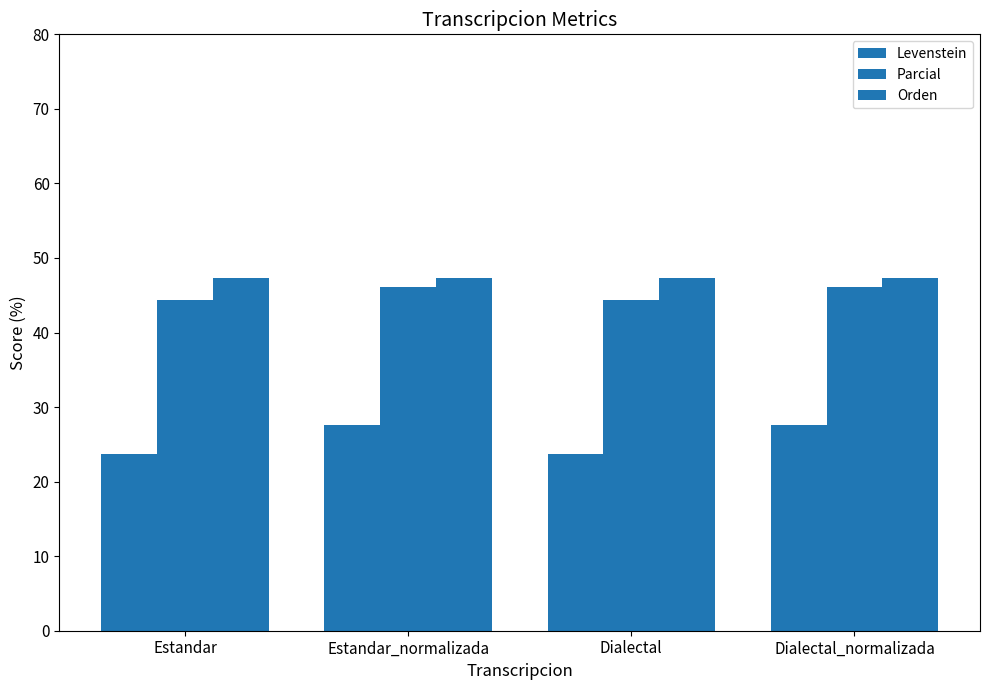

What is the approximate value of Orden at Estandar?

47.4